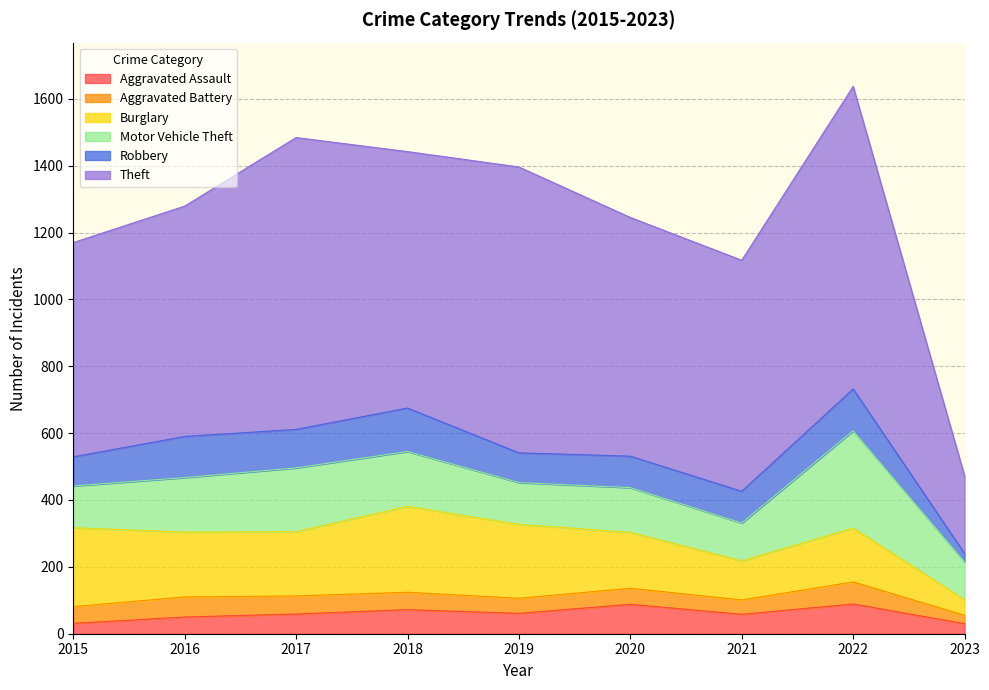

Reading left to right, list all the values displayed in this chart.

Aggravated Assault: 2015=31	2016=50	2017=59	2018=72	2019=61	2020=88	2021=58	2022=89	2023=30
Aggravated Battery: 2015=50	2016=60	2017=54	2018=52	2019=45	2020=48	2021=43	2022=66	2023=25
Burglary: 2015=236	2016=194	2017=192	2018=257	2019=221	2020=167	2021=117	2022=161	2023=47
Motor Vehicle Theft: 2015=125	2016=163	2017=191	2018=164	2019=125	2020=134	2021=113	2022=291	2023=113
Robbery: 2015=87	2016=123	2017=115	2018=130	2019=89	2020=94	2021=95	2022=125	2023=25
Theft: 2015=641	2016=689	2017=873	2018=767	2019=855	2020=714	2021=691	2022=905	2023=232